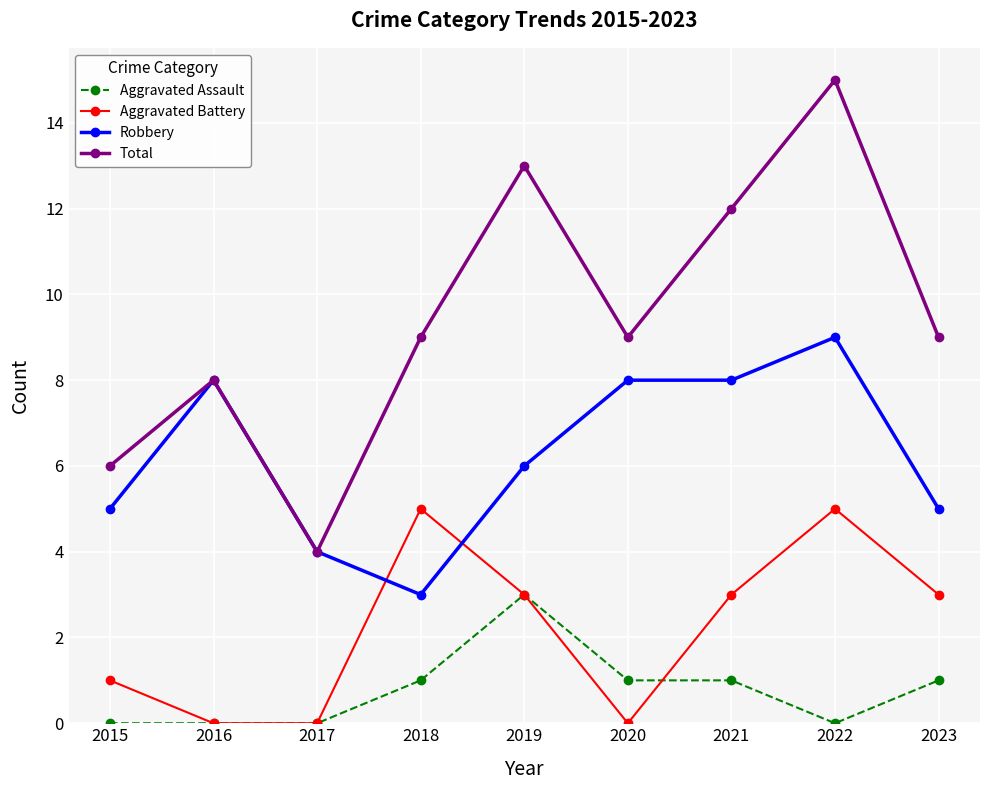

What is the total value across all series at 2017?

8